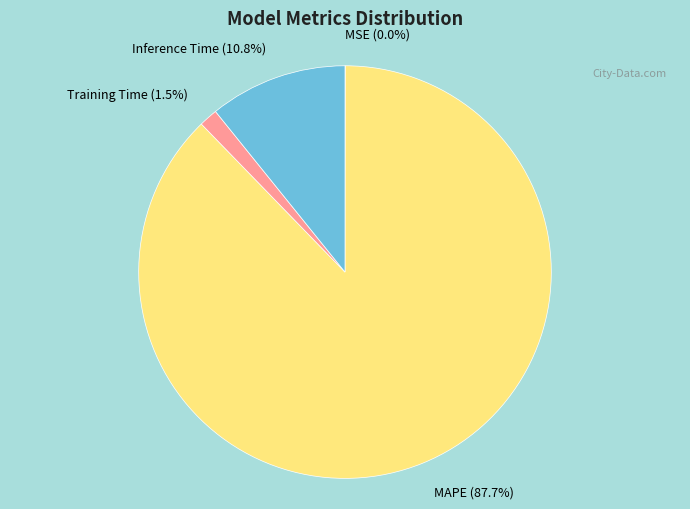

What percentage is NOT represented by MAPE?

12.3%